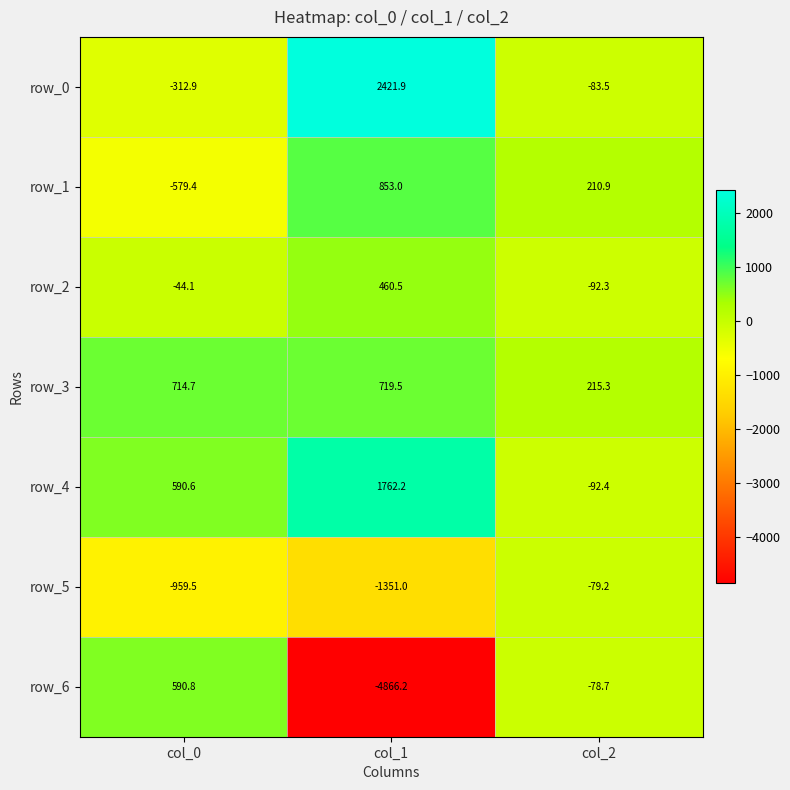

What is the lowest value of the row_1 series?

-579.4